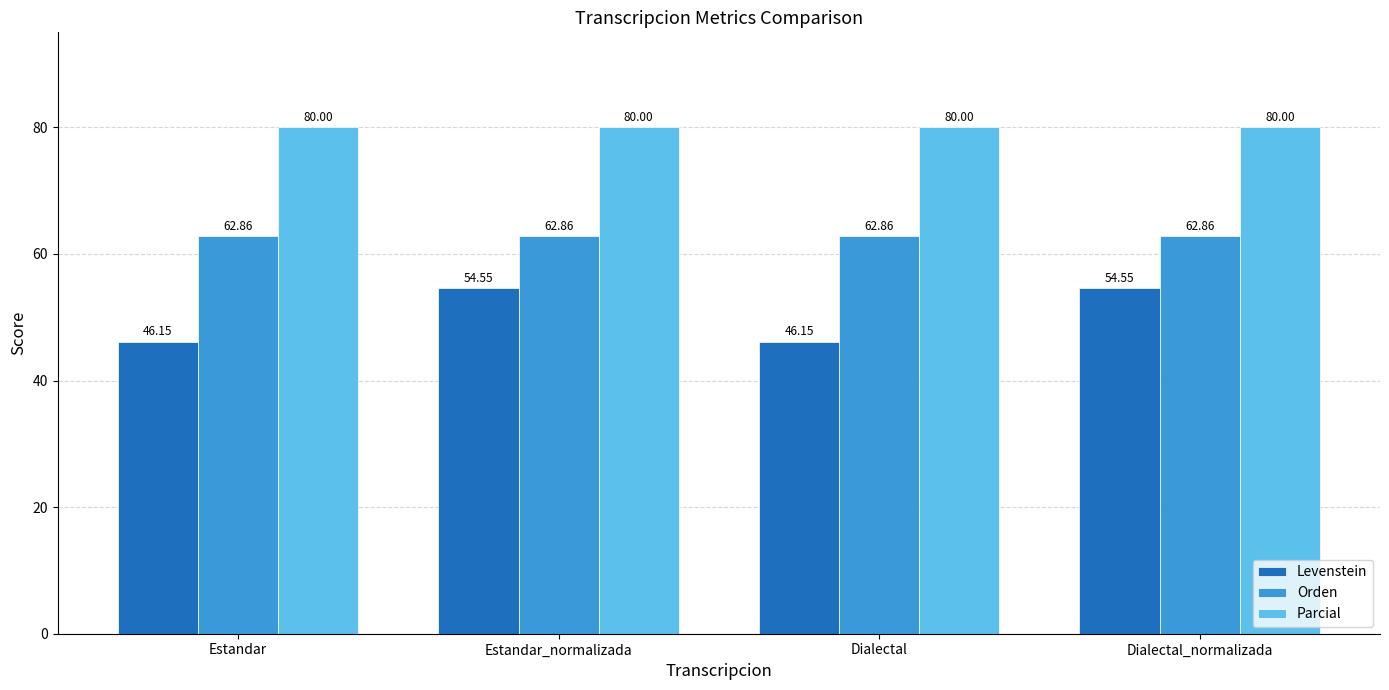

Is the value of Parcial at Estandar_normalizada greater than the value of Orden at Estandar_normalizada?

Yes